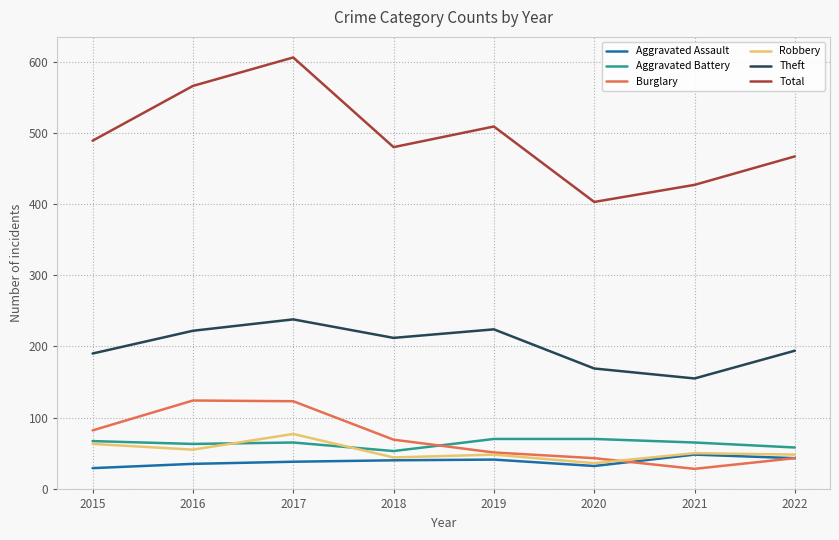

The value of Robbery at 2018 is 23. True or false?

False